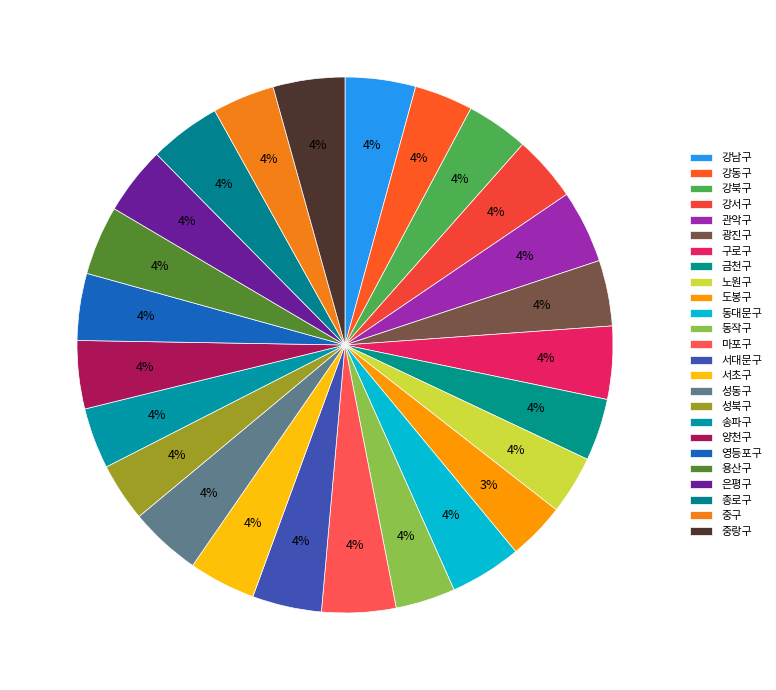

What is the total percentage of 중랑구 and 서초구?

8.4%